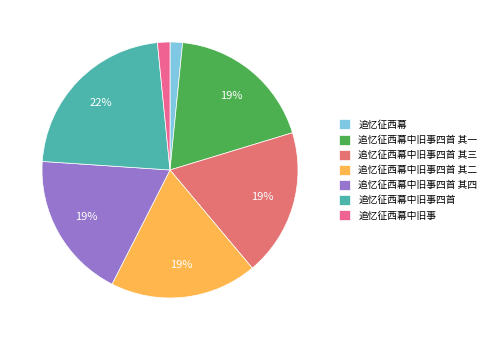

Is it true that 追忆征西幕中旧事四首 其三 is 19% of the pie?

True